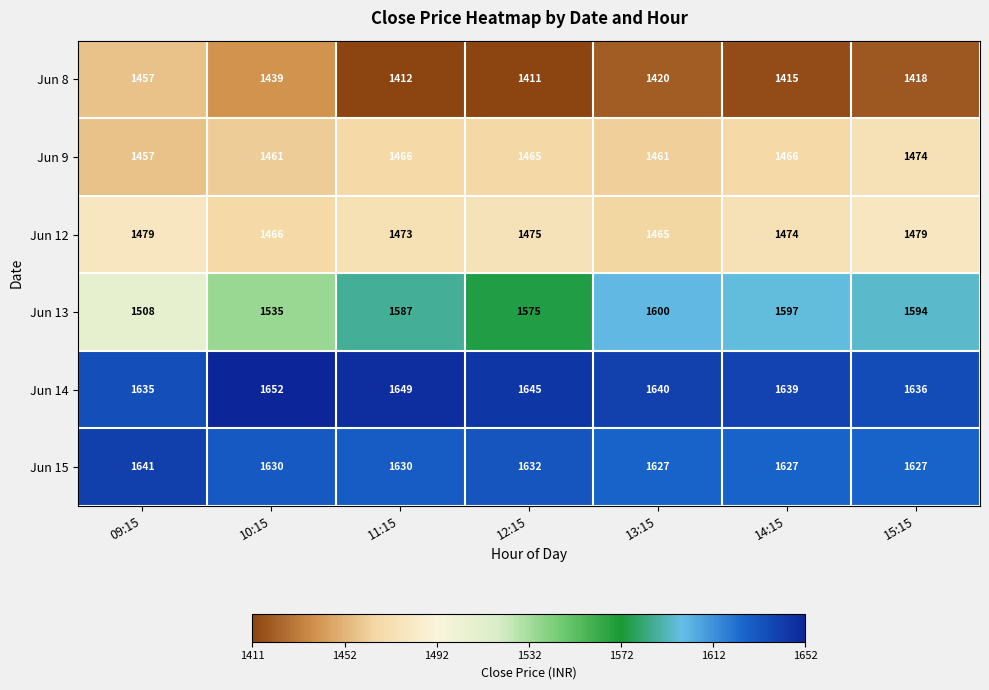

What is the total value across all series at 13:15?

9213